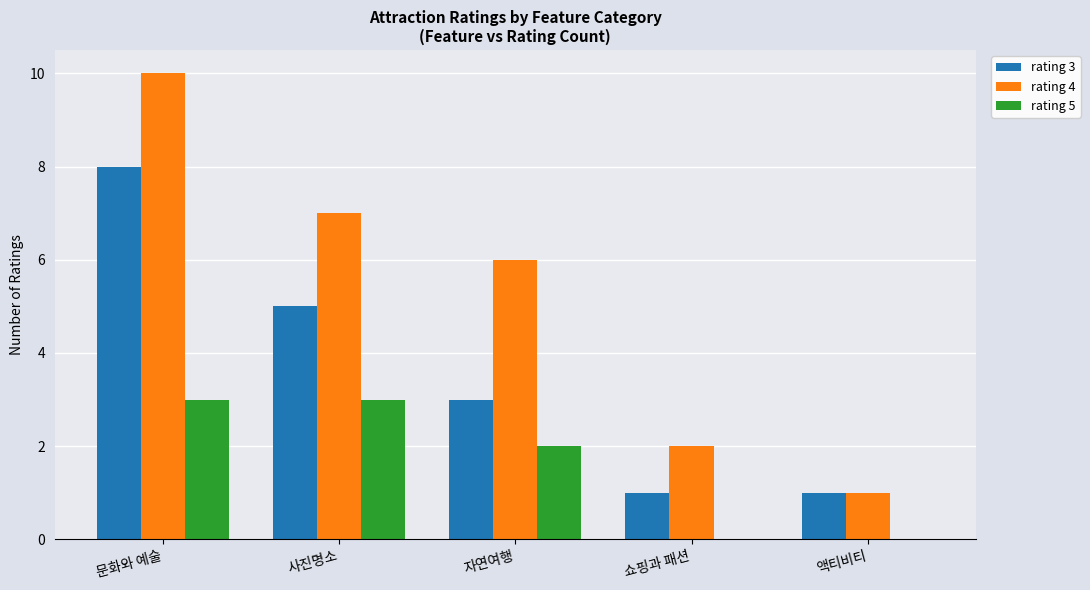

Are the bars horizontal?

No